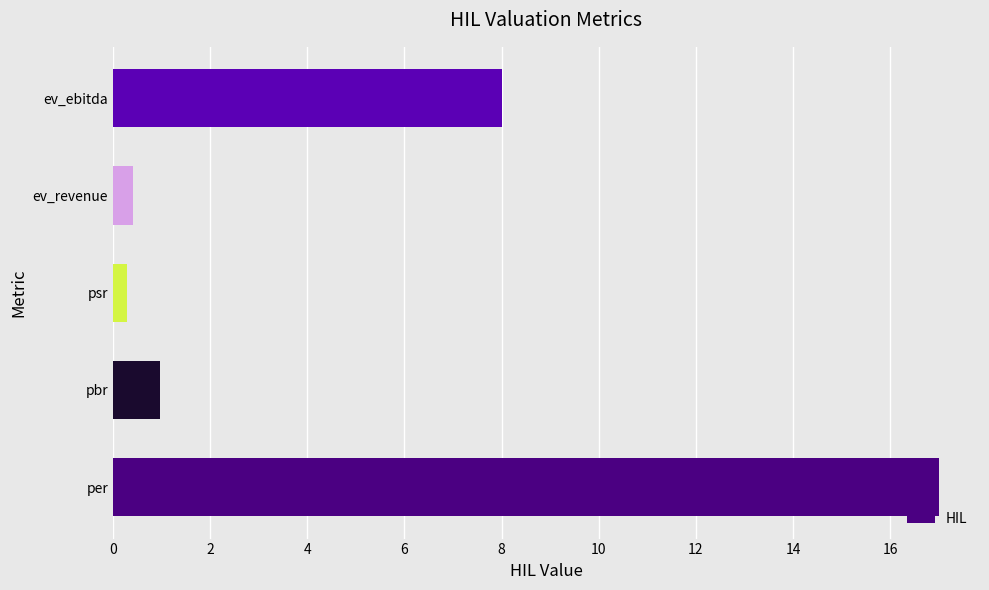

What is the average value?

5.3